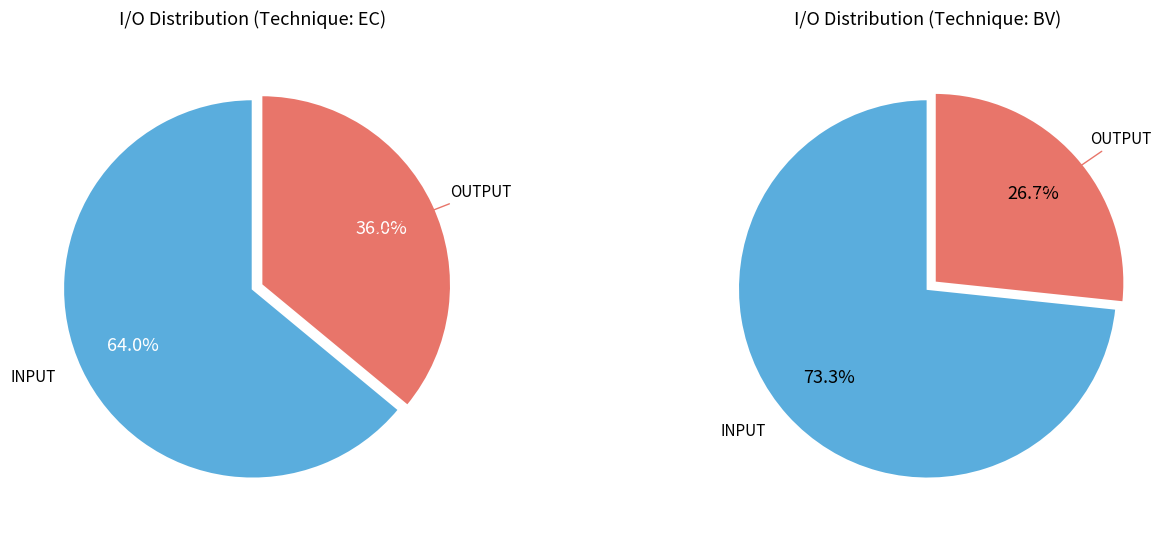

To the nearest percent, what is the combined percentage of INPUT and OUTPUT?

100%